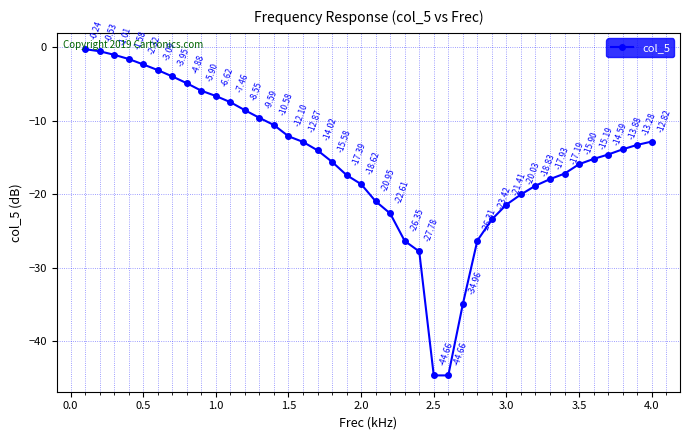

What is the difference between the maximum and minimum values?

44.4